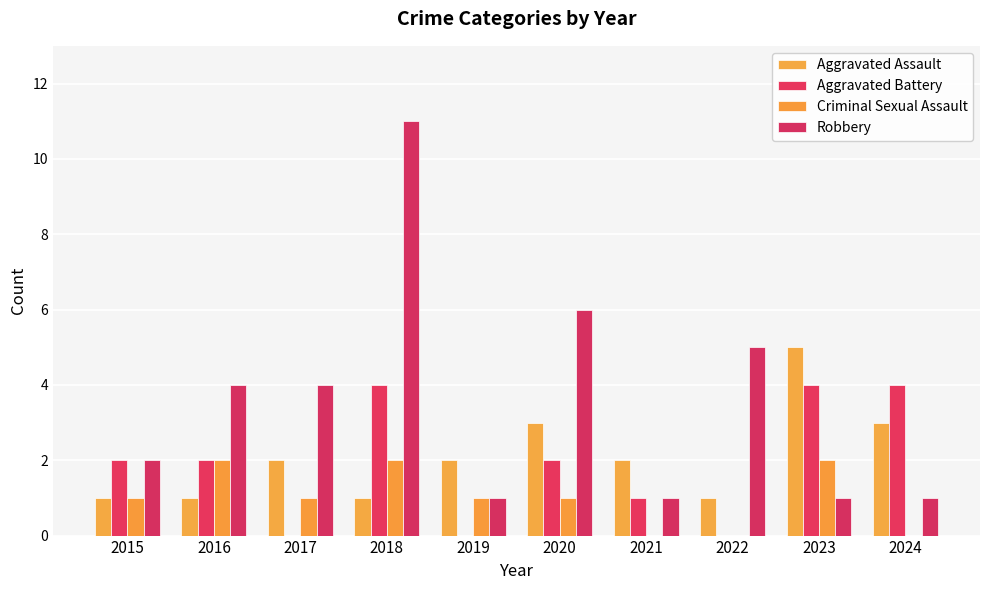

How many categories are shown in the chart?

10